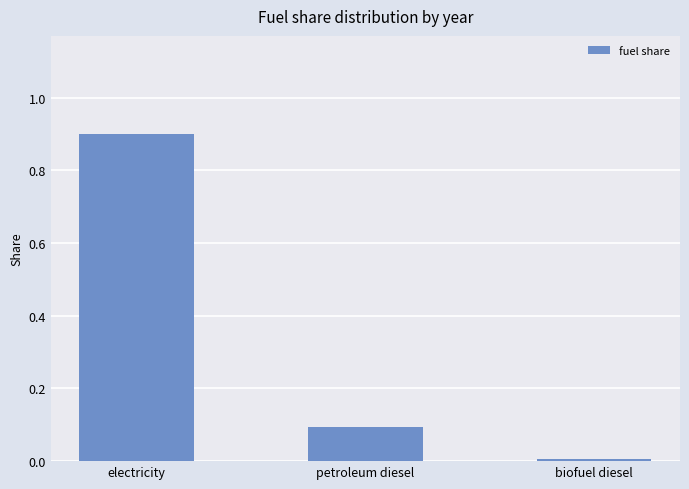

What is the value of the 1st bar from the left?

0.9